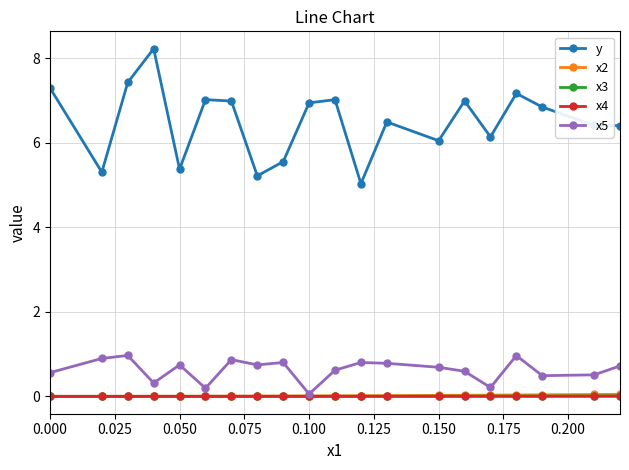

How many interior local peaks does the y series have?

6